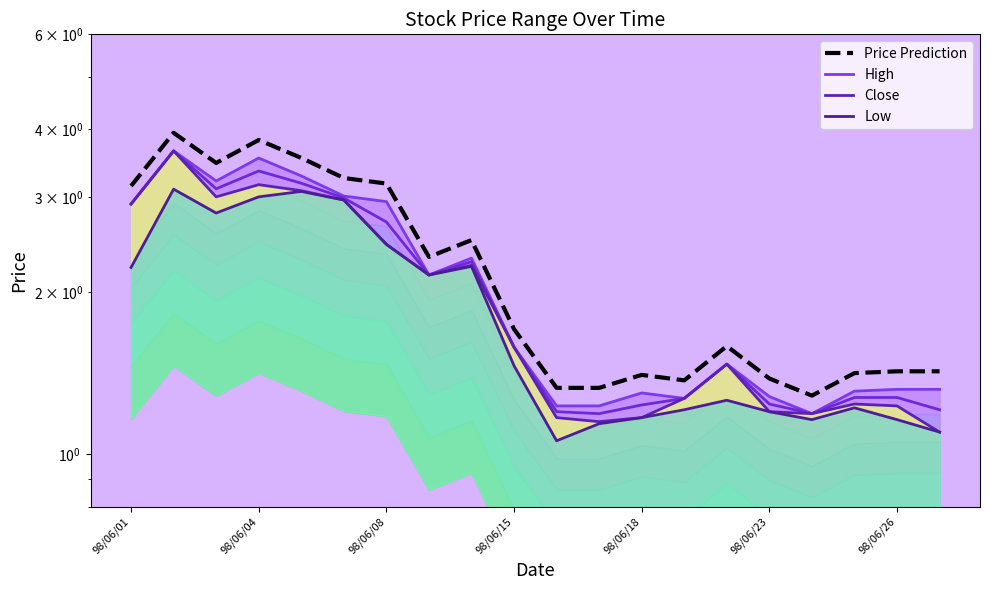

The Low series shows 0.5 at 98/06/01. True or false?

False